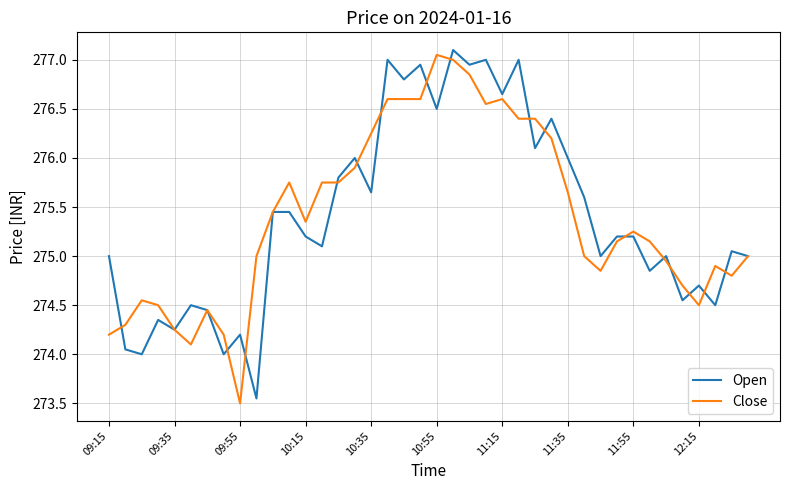

What is the lowest value of the Close series?

273.5